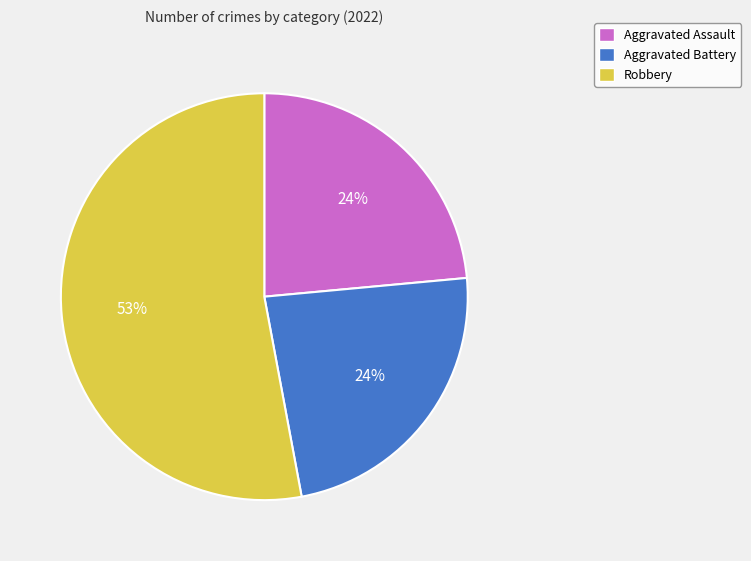

Is there a majority slice in this chart?

Yes